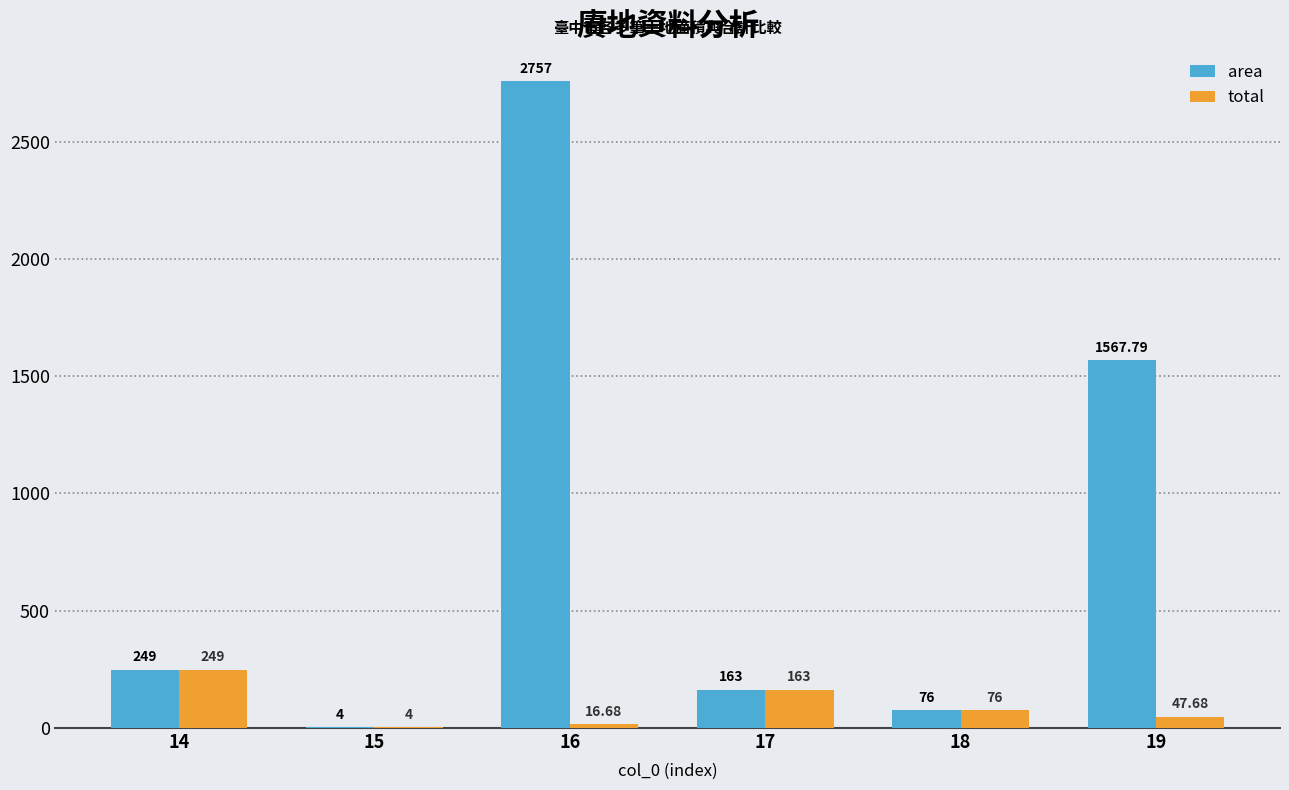

Is it true that total equals 47.7 at 19?

True